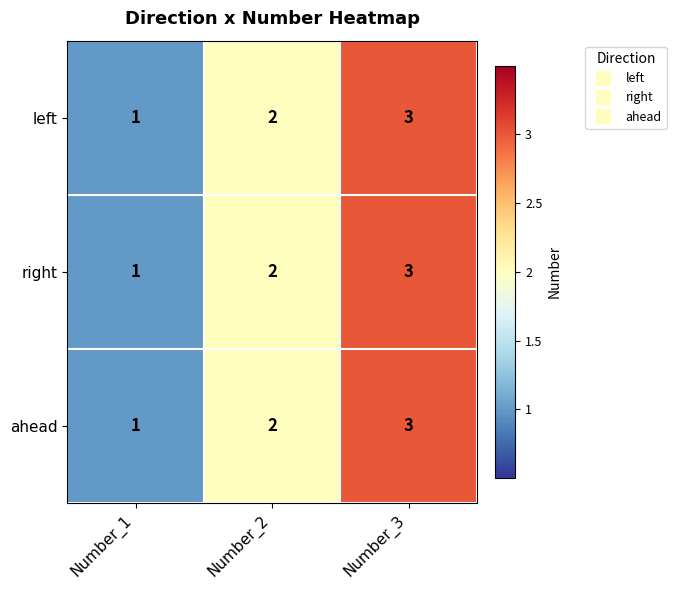

Count the ahead values in the range 1 to 3.

3